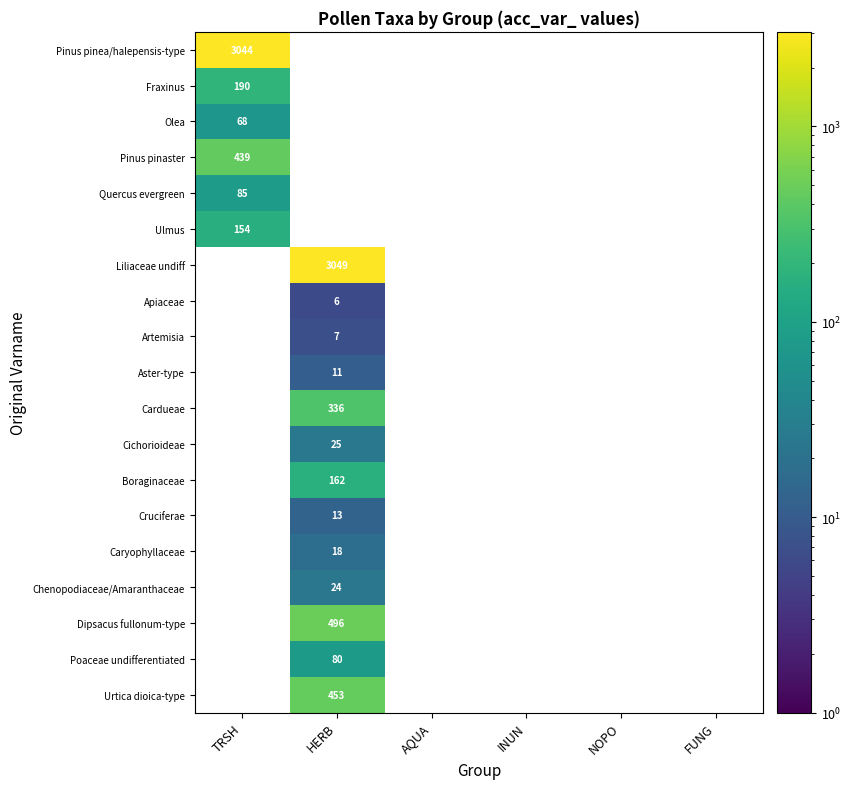

Is it true that Chenopodiaceae/Amaranthaceae equals 9 at HERB?

False